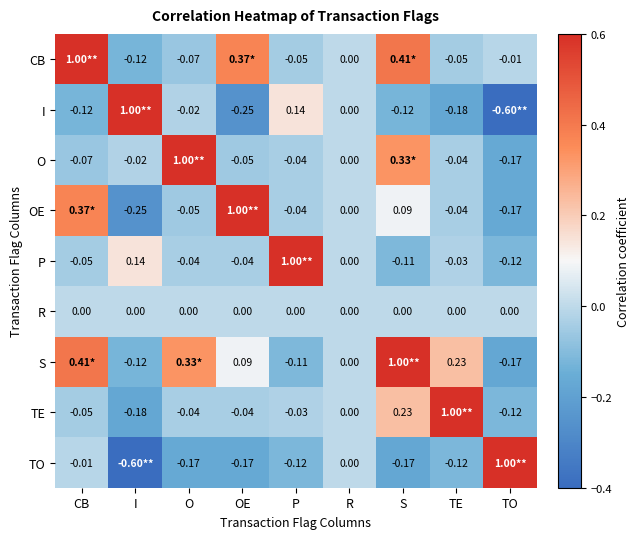

What is the spread (max minus min) of values at S?

1.2